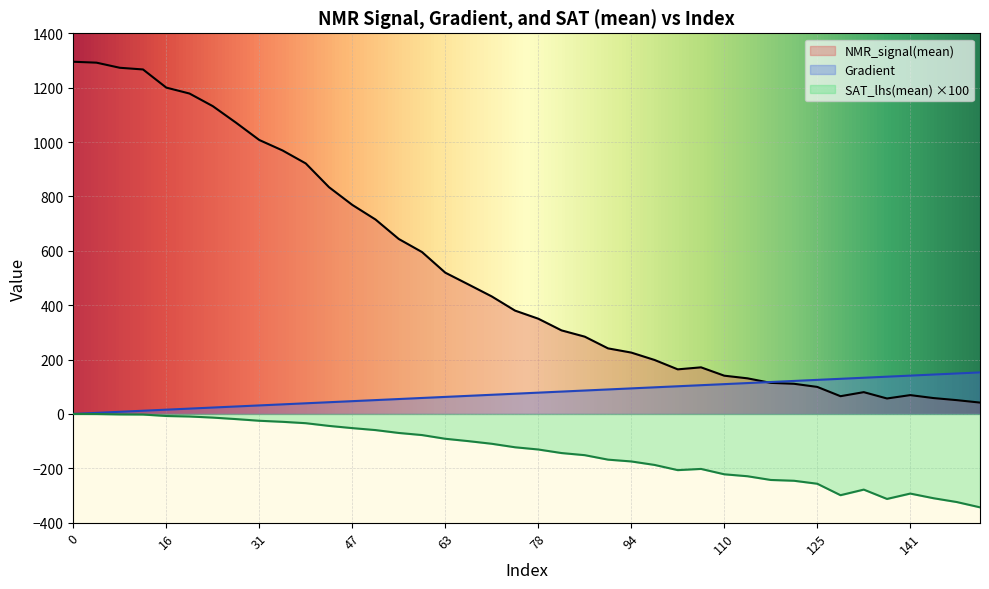

Which series has the largest total across all categories?

NMR_signal(mean)